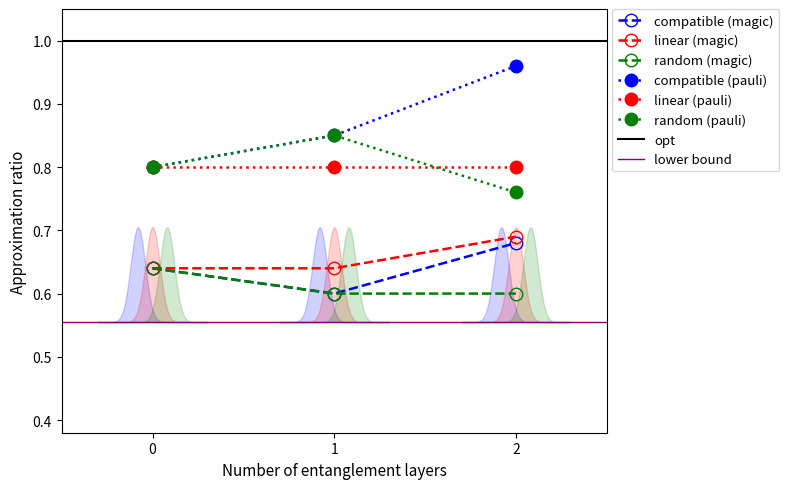

What is the value of the random (pauli) point at the 3rd from the left?

0.8